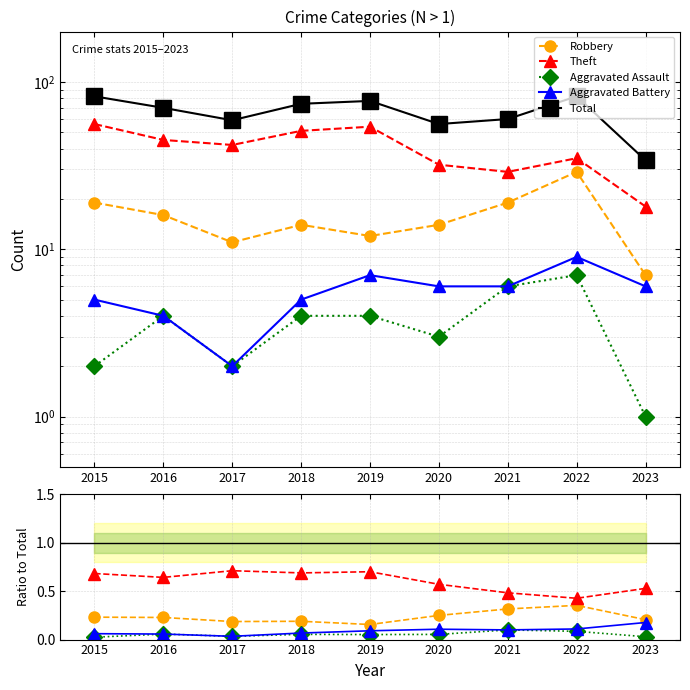

What are all the series names shown in the legend?

Robbery, Theft, Aggravated Assault, Aggravated Battery, Total